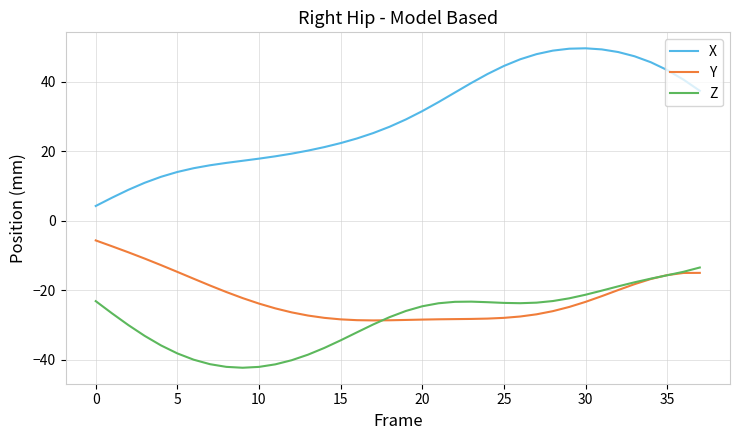

What is the maximum value for Z?

-13.4